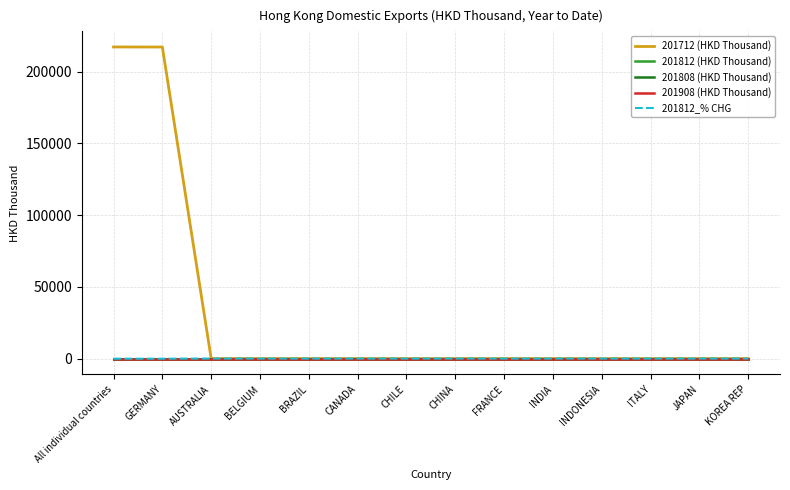

Which category has the highest value in the 201812_% CHG series?

AUSTRALIA